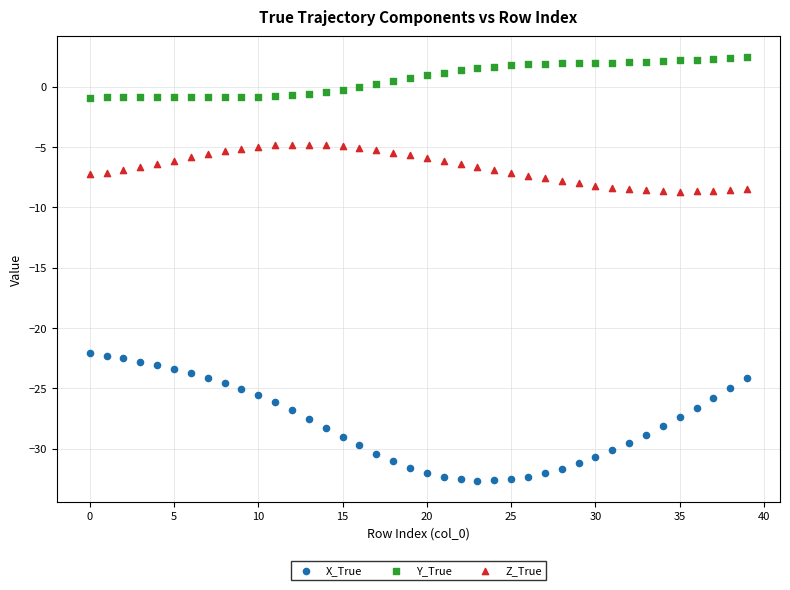

Which series contains the highest Y value?

Y_True